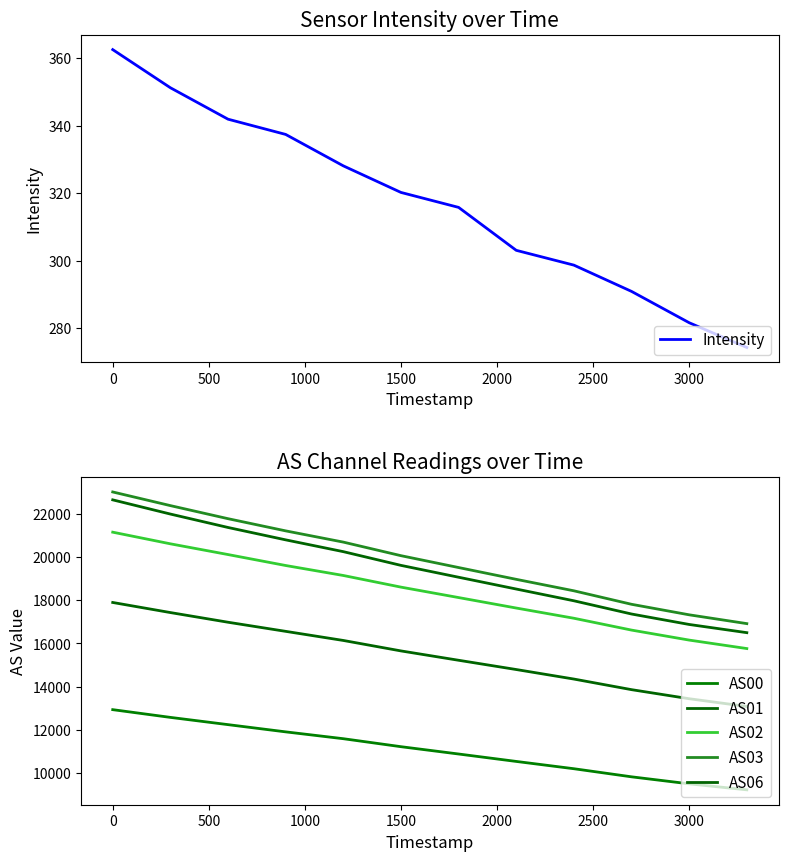

What is the greatest value displayed?

22997.0